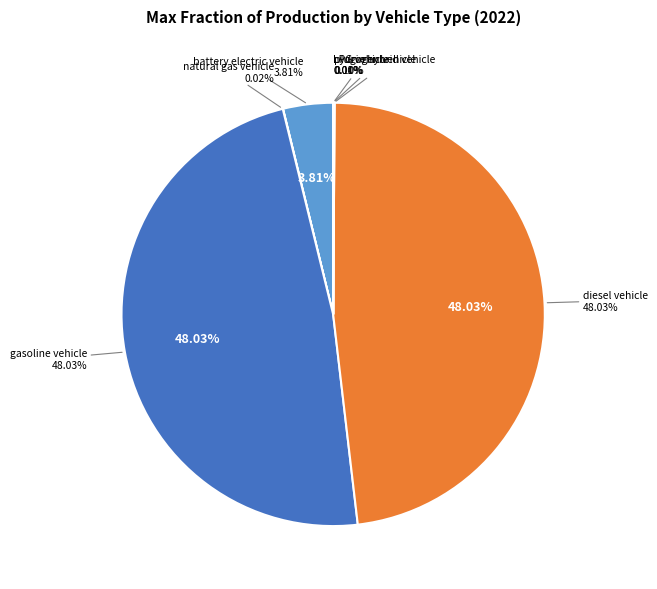

How many slices are in this pie chart?

7